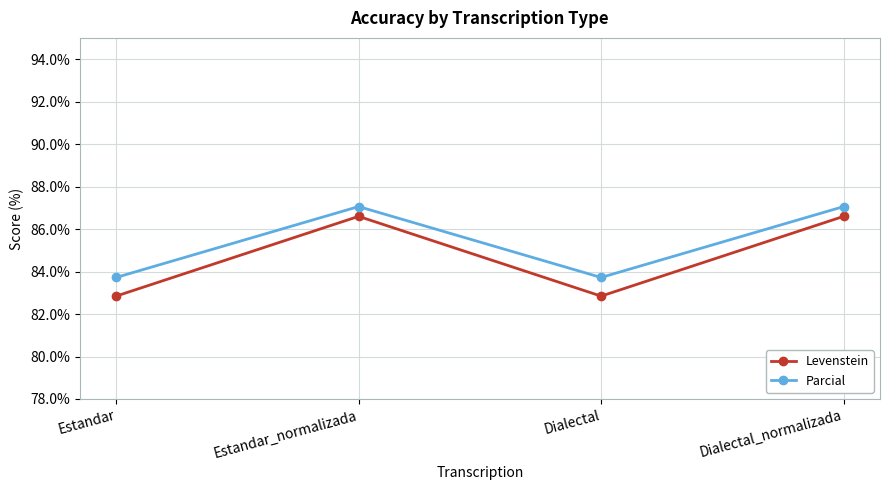

What is the value of the Parcial point at the 4th from the left?

87.1